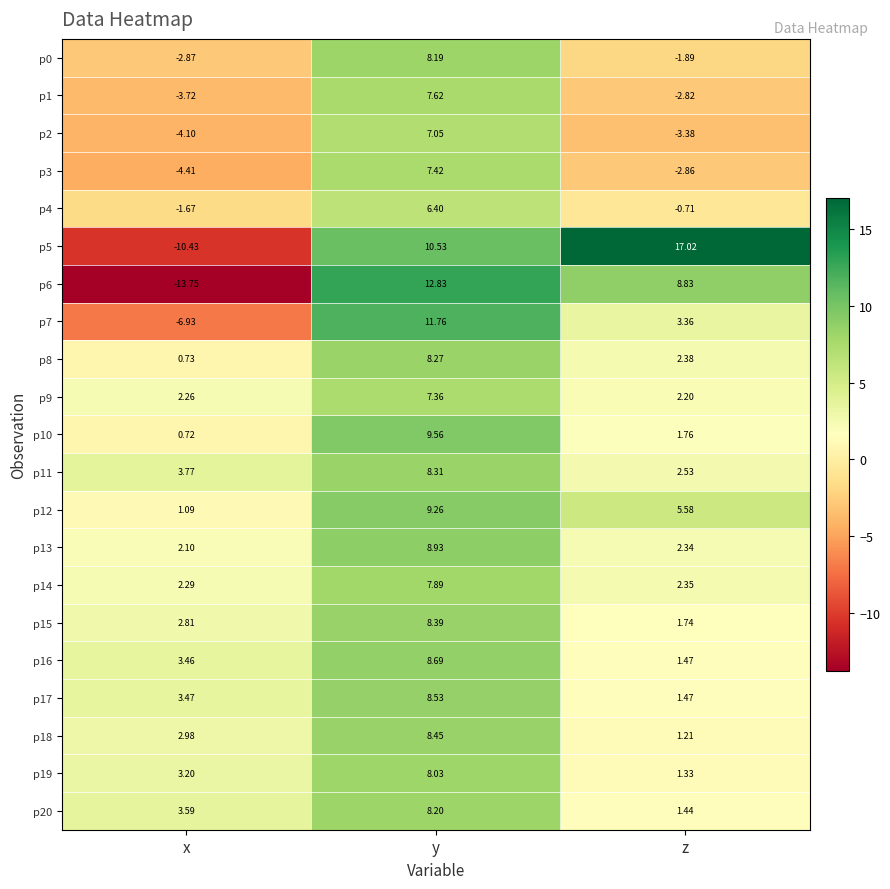

Which category has the highest value across all series?

z